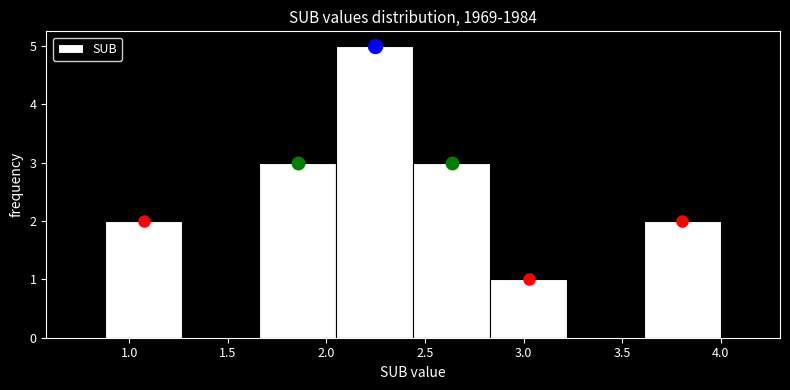

How tall is the bar that spans 2.44 to 2.83 on the x-axis? Neither the bar edges nor the heights are printed on the chart, so give them approximately, as read against the axes.

3